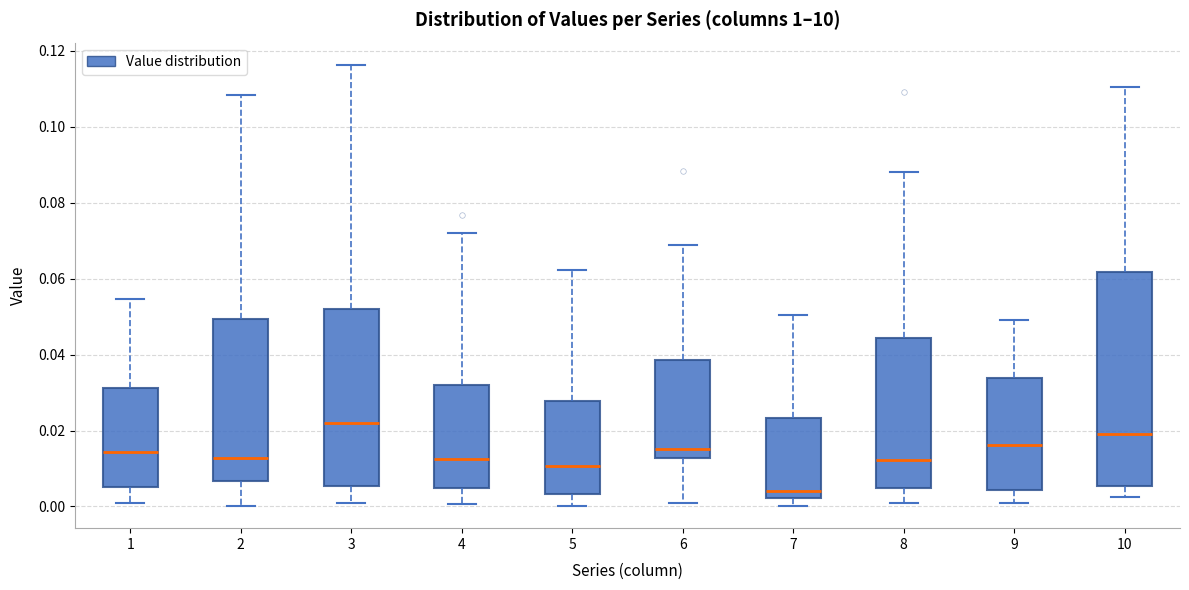

Reading left to right, read every box against the y-axis: the position of its median line, the range the box covers, and the ends of its whiskers. The values are not printed on the chart, so give them approximately, as read against the axis.

1: median 0.014, box 0.006 to 0.032, whiskers 0.000 to 0.054
2: median 0.012, box 0.006 to 0.050, whiskers 0.000 to 0.108
3: median 0.022, box 0.006 to 0.052, whiskers 0.000 to 0.116
4: median 0.012, box 0.004 to 0.032, whiskers 0.000 to 0.072
5: median 0.010, box 0.004 to 0.028, whiskers 0.000 to 0.062
6: median 0.016, box 0.012 to 0.038, whiskers 0.002 to 0.068
7: median 0.004, box 0.002 to 0.024, whiskers 0.000 to 0.050
8: median 0.012, box 0.004 to 0.044, whiskers 0.000 to 0.088
9: median 0.016, box 0.004 to 0.034, whiskers 0.000 to 0.050
10: median 0.020, box 0.006 to 0.062, whiskers 0.002 to 0.110